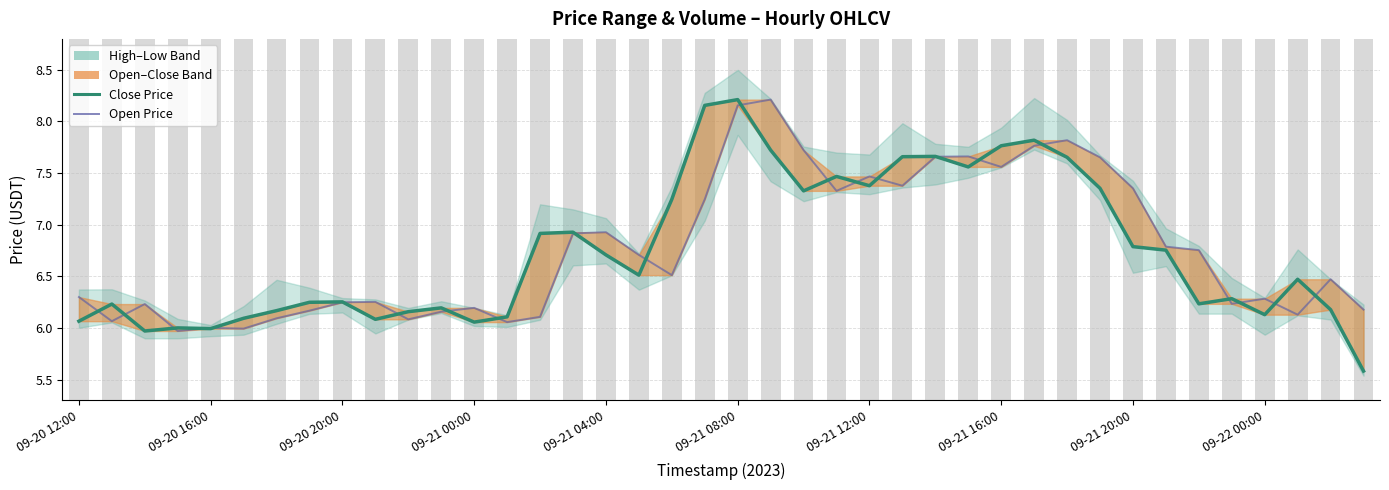

How many categories are shown in the chart?

40